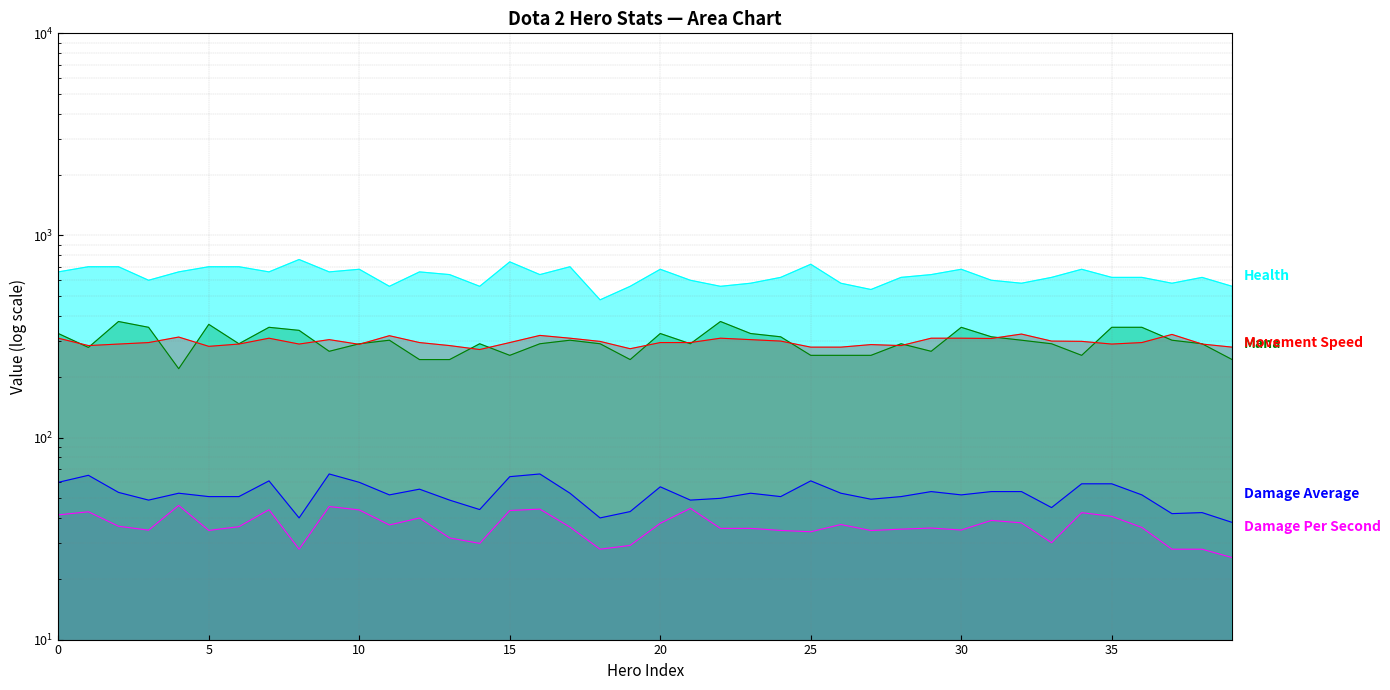

Which series has the largest total across all categories?

Health